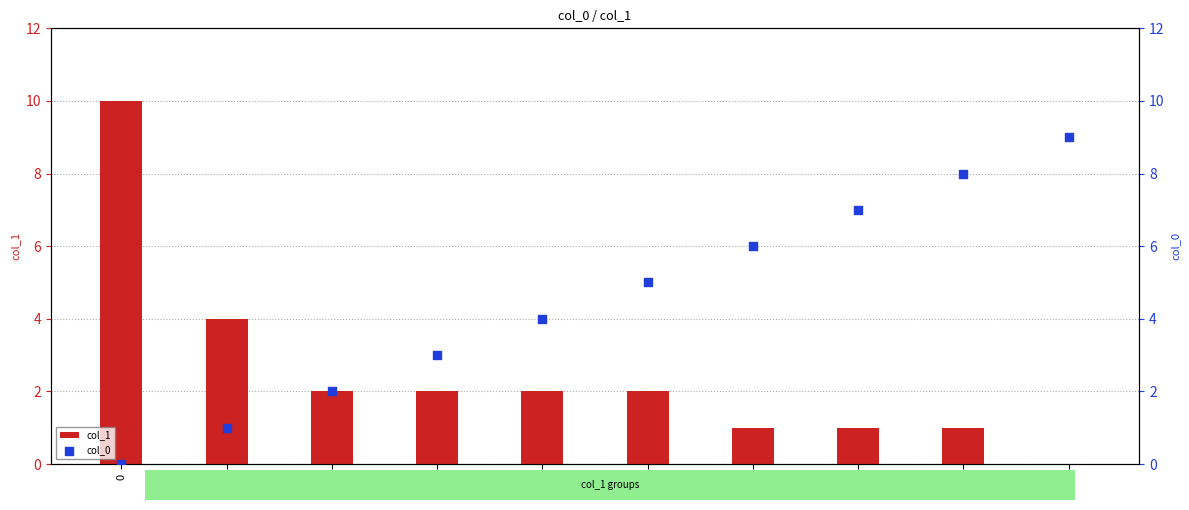

At how many categories does at least one series exceed 8?

2